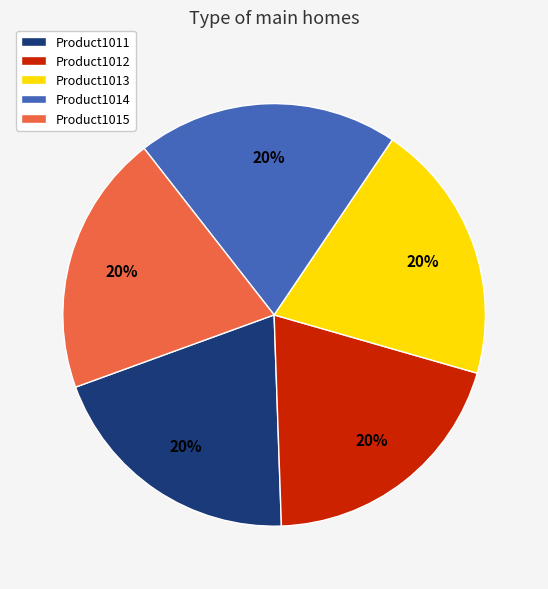

To the nearest percent, what is the combined percentage of Product1011 and Product1014?

40%